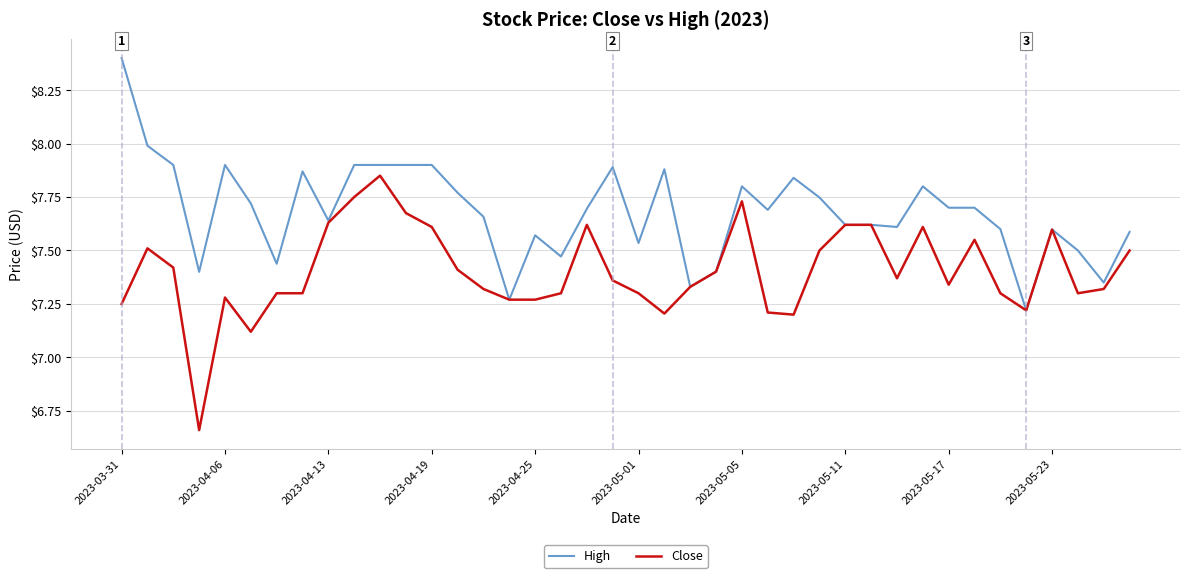

Which series has the largest total across all categories?

High